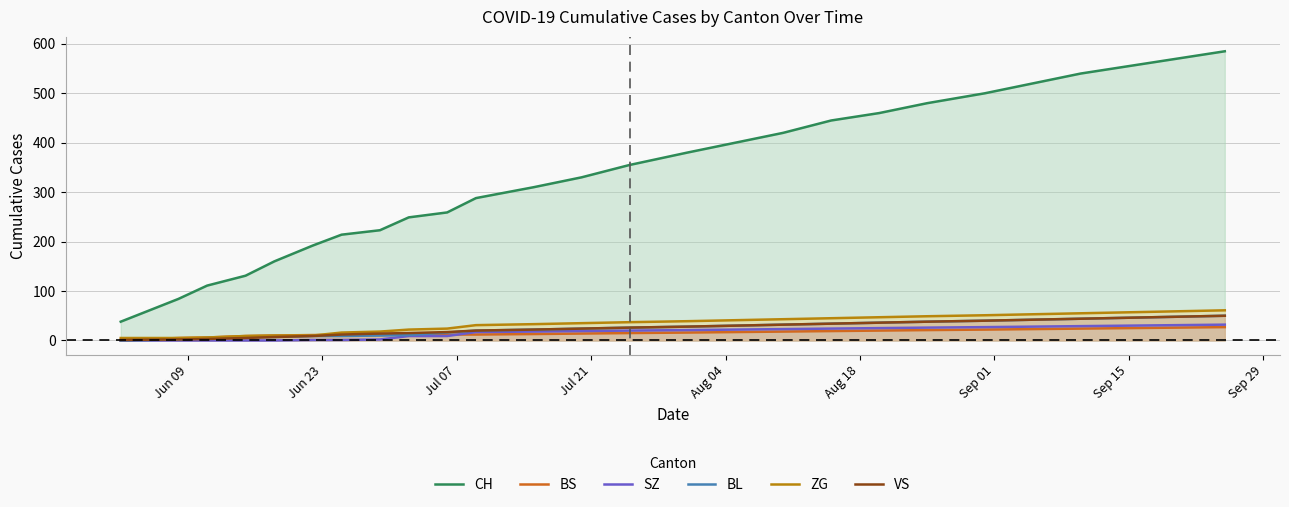

What is the difference between the maximum and second lowest values in the VS series?

48